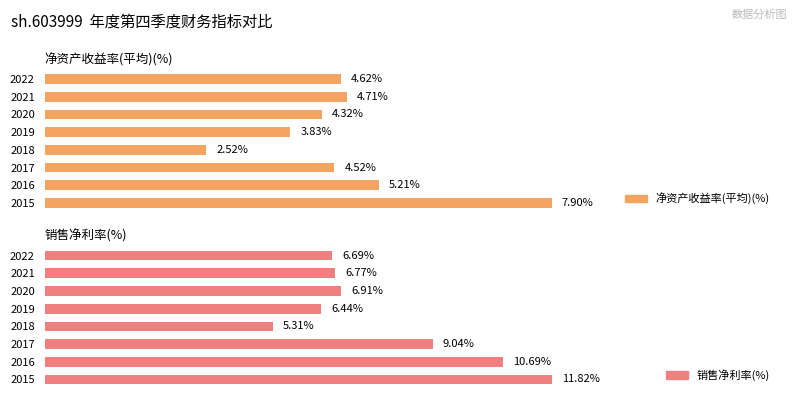

Reading left to right, list all the values displayed in this chart.

净资产收益率(平均)(%): 7.9	5.2	4.5	2.5	3.8	4.3	4.7	4.6
销售净利率(%): 11.8	10.7	9.0	5.3	6.4	6.9	6.8	6.7